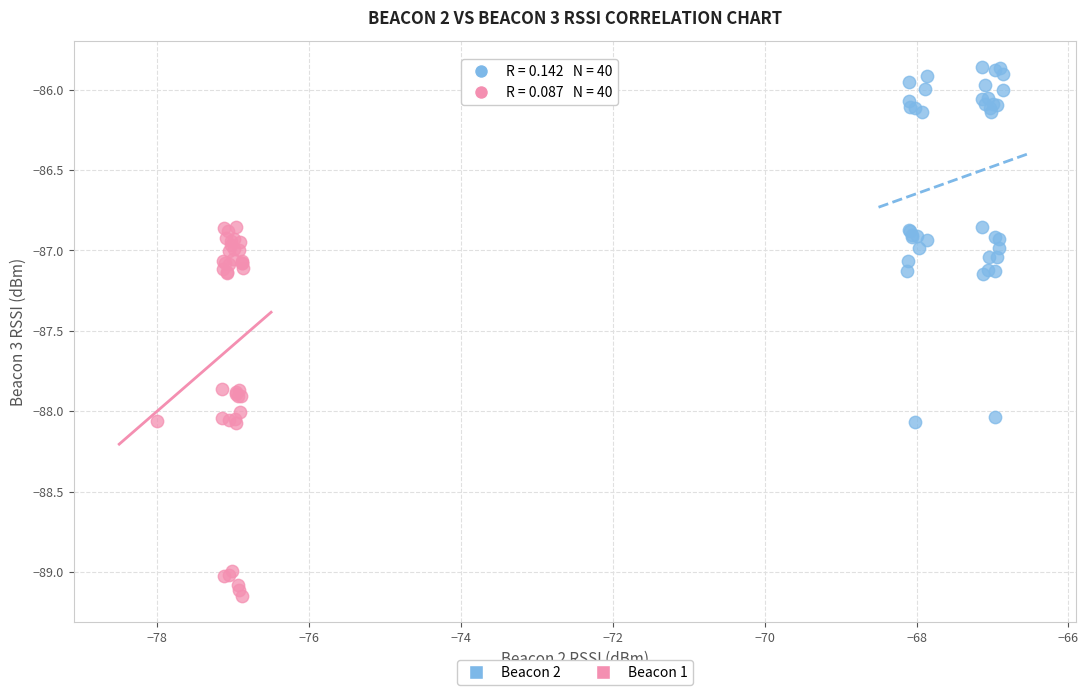

Which series contains the lowest Y value?

Beacon 1